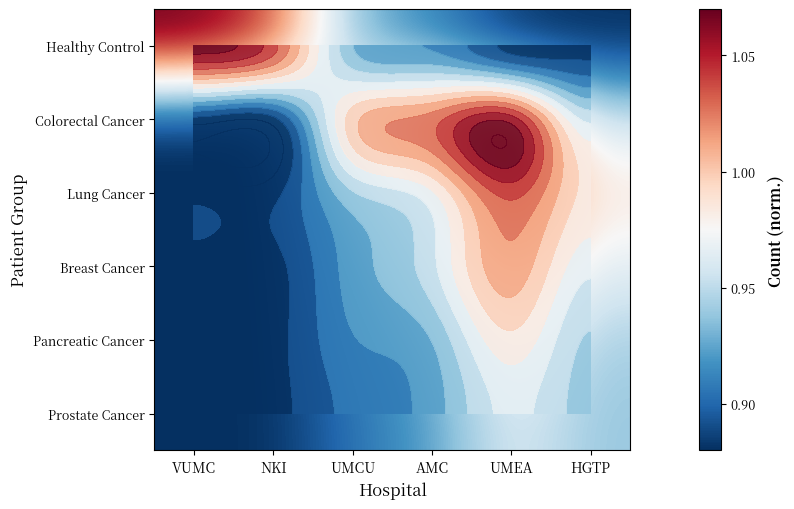

What is the difference between the maximum and second lowest values in the Breast Cancer series?

0.1